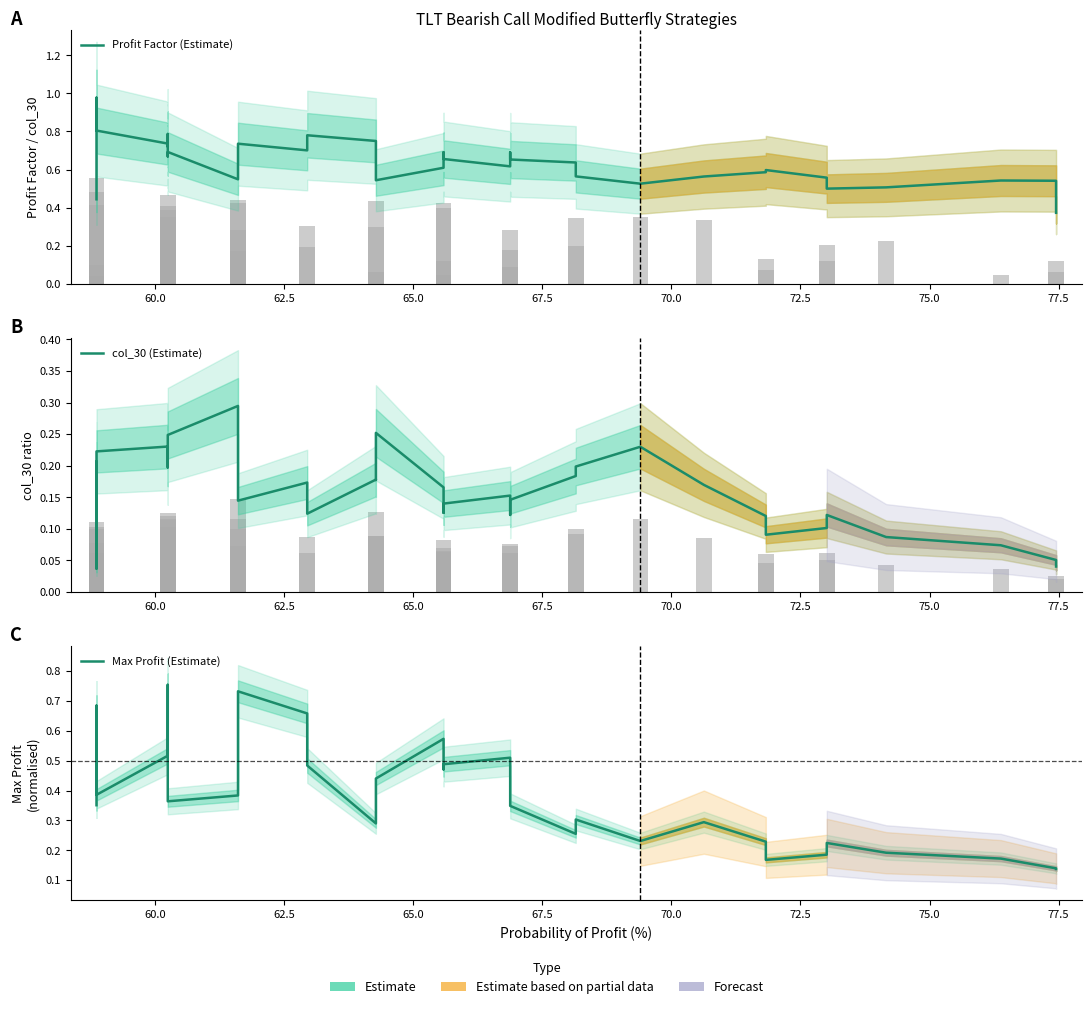

Reading right to left, list all the values displayed in this chart.

Profit Factor (Estimate): 0.4	0.5	0.5	0.5	0.5	0.6	0.6	0.6	0.6	0.5	0.6	0.6	0.7	0.7	0.6	0.7	0.7	0.7	0.6	0.5	0.7	0.8	0.8	0.7	0.7	0.7	0.6	0.5	0.7	0.7	0.7	0.7	0.8	0.7	0.8	0.9	1.0	0.8	0.7	0.4
col_30 (Estimate): 0.0	0.1	0.1	0.1	0.1	0.1	0.1	0.1	0.2	0.2	0.2	0.2	0.1	0.1	0.2	0.1	0.1	0.1	0.2	0.3	0.2	0.2	0.1	0.2	0.1	0.2	0.2	0.3	0.2	0.2	0.2	0.2	0.2	0.2	0.2	0.2	0.0	0.1	0.2	0.2
Max Profit (Estimate): 0.1	0.1	0.2	0.2	0.2	0.2	0.2	0.2	0.3	0.2	0.3	0.3	0.3	0.4	0.5	0.5	0.5	0.5	0.6	0.4	0.3	0.3	0.5	0.7	0.7	0.6	0.5	0.4	0.4	0.6	0.7	0.8	0.5	0.5	0.4	0.6	0.7	0.7	0.7	0.4